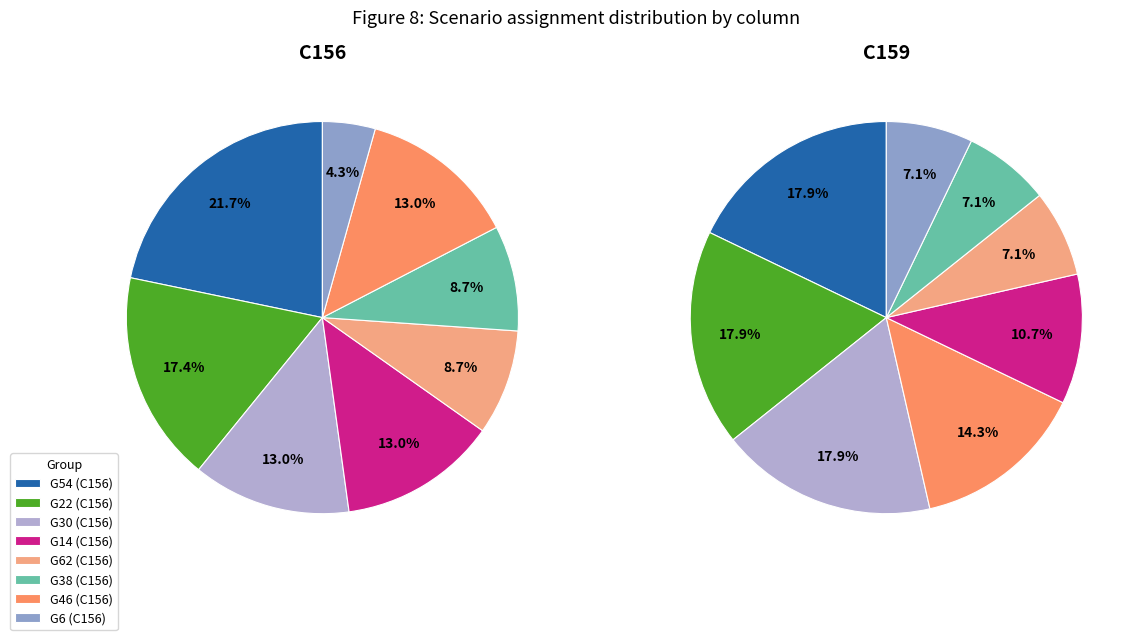

At G62, list the series in order from largest to smallest.

C156, C159